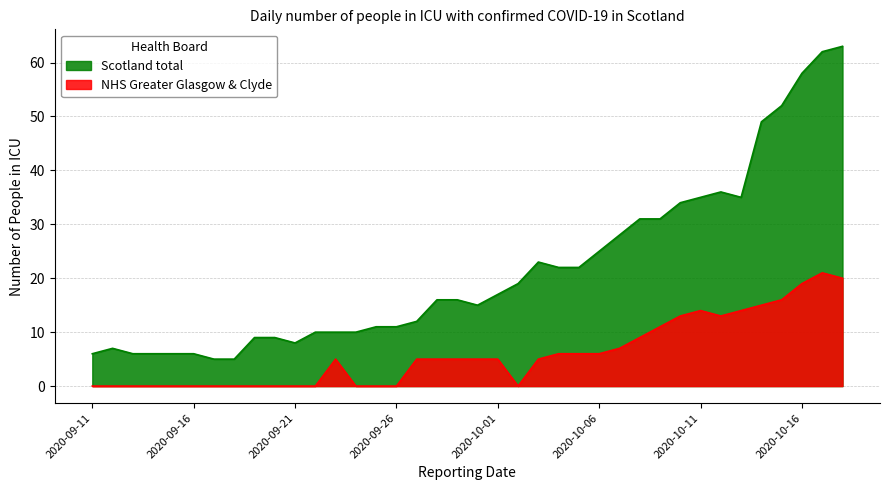

What is the minimum value for Scotland total?

5